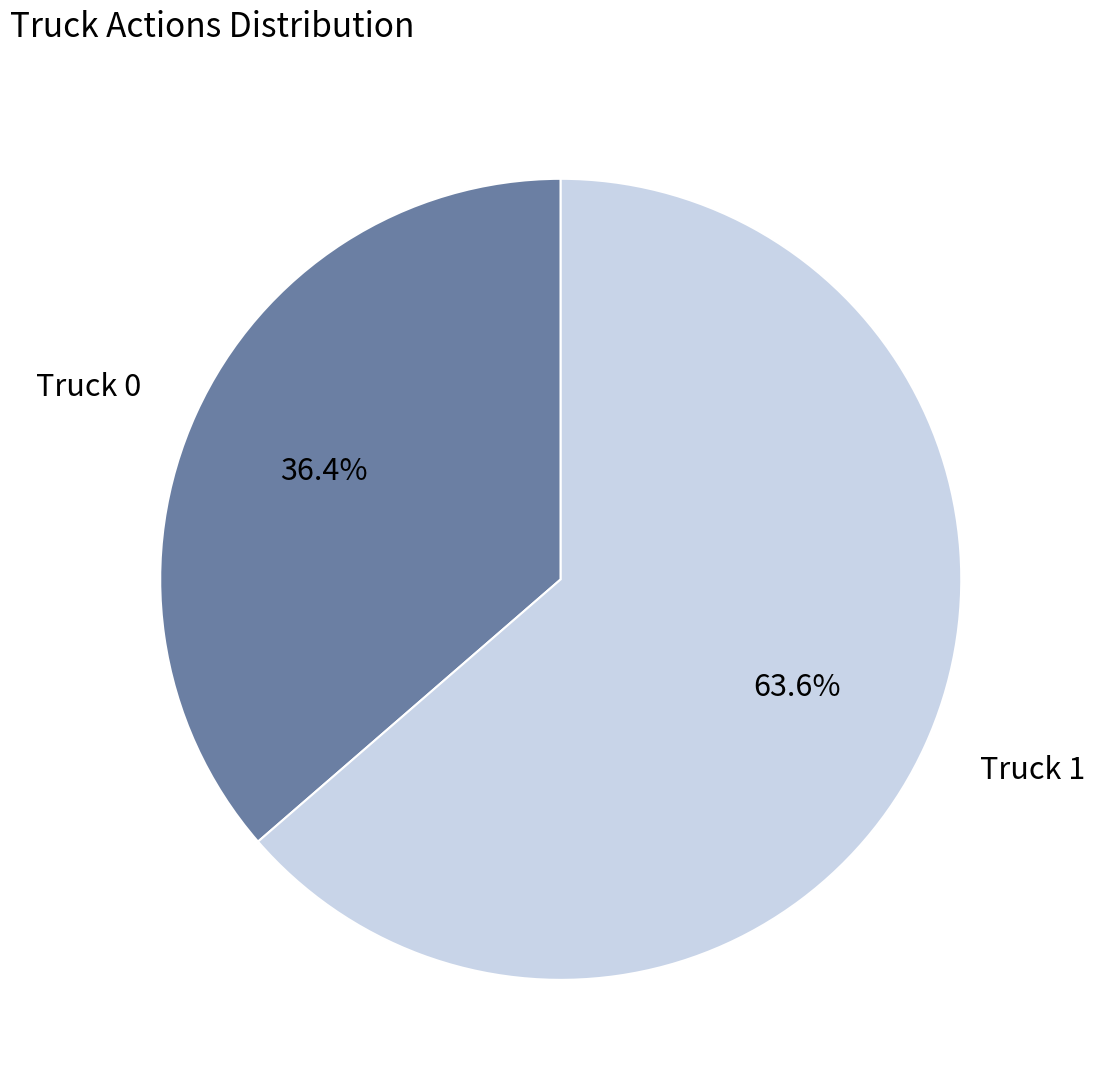

Which slice is the largest?

Truck 1